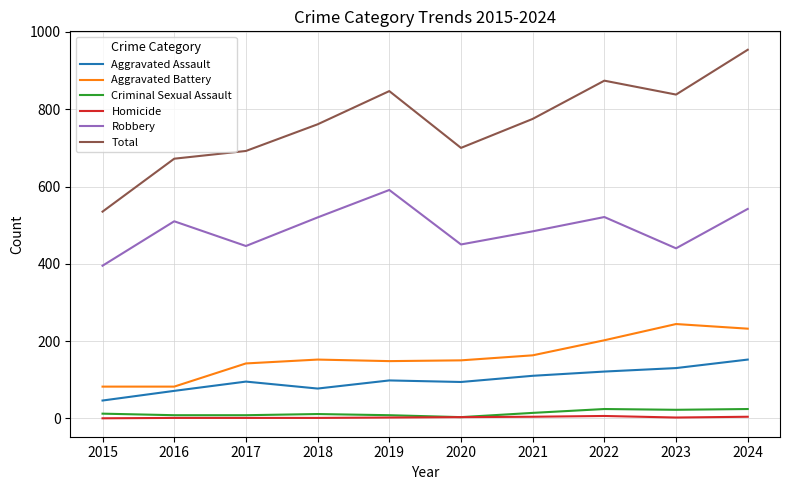

True or false: Robbery and Aggravated Battery cross at least once.

False